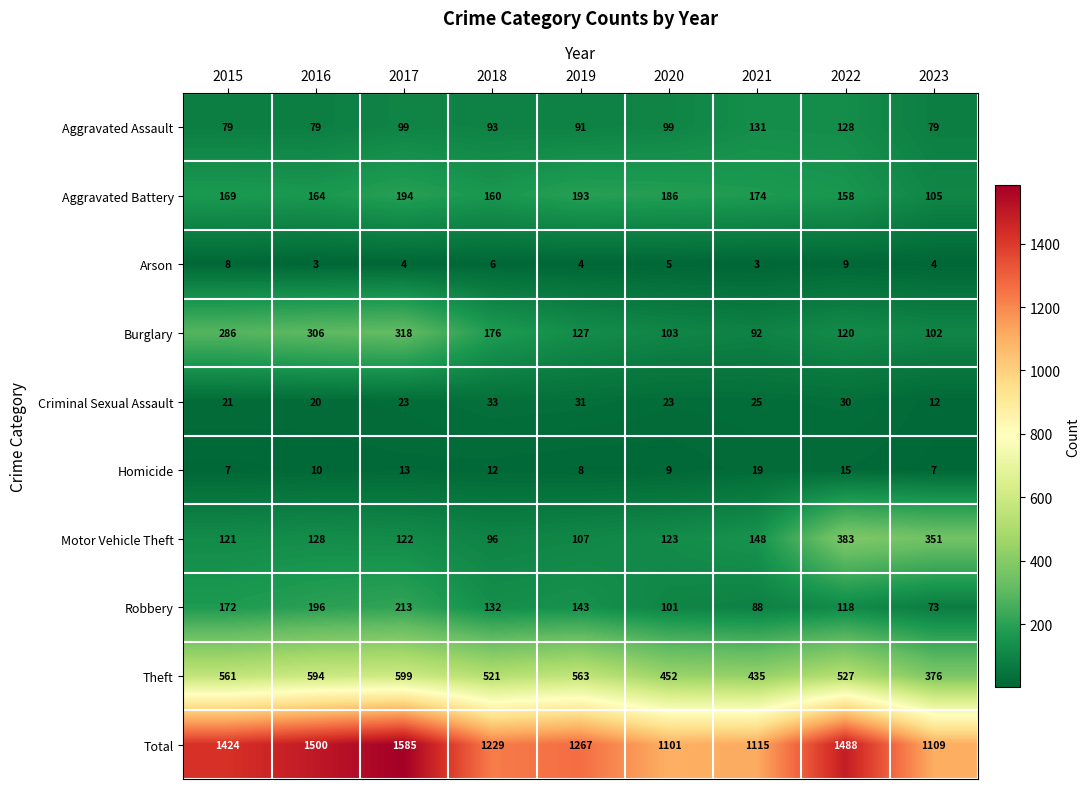

At how many categories does at least one series exceed 465?

9